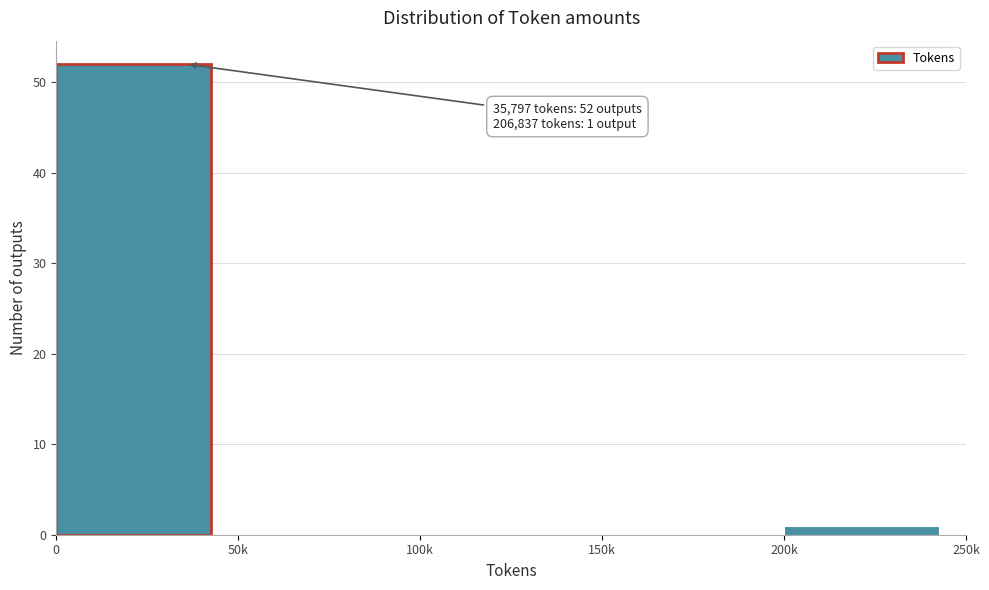

Reading right to left, list all the values displayed in this chart.

200k=1	150k=0	100k=0	50k=0	0=52